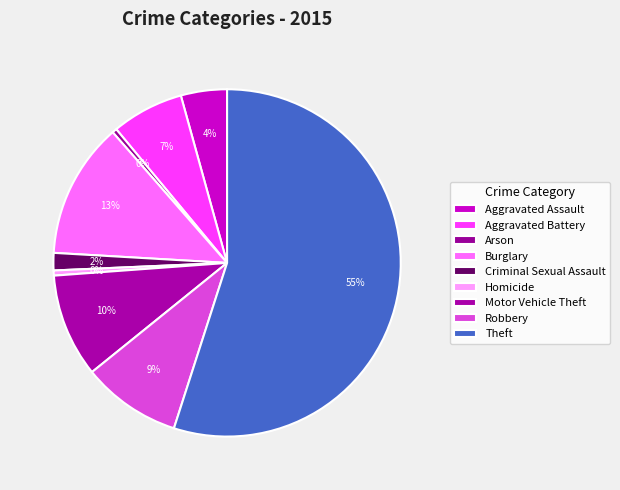

How many segments does this pie chart have?

9